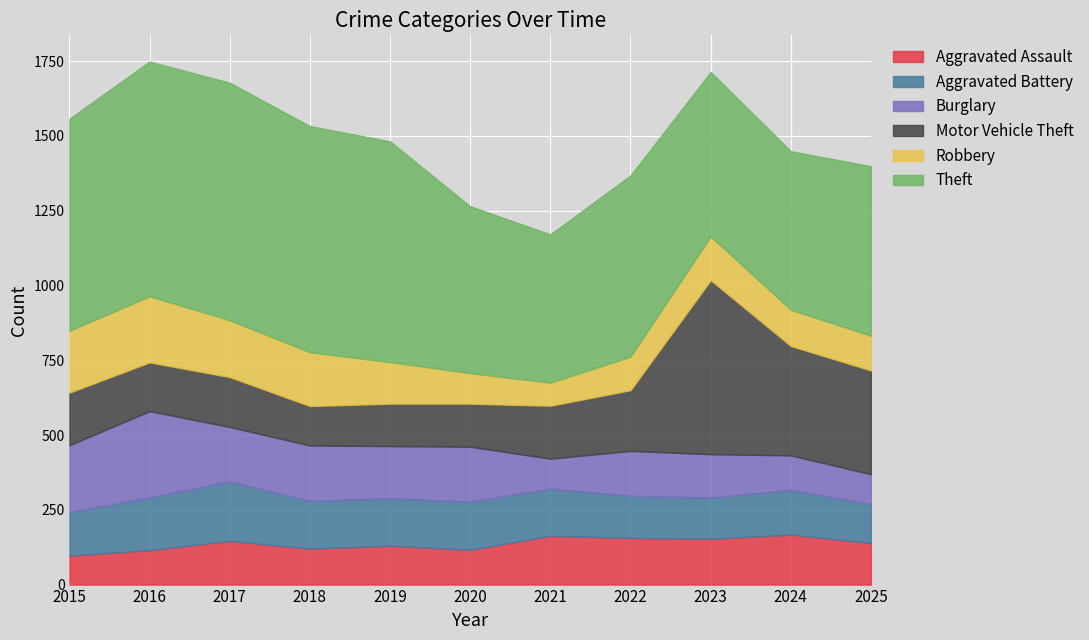

List the series in order of their peak value, lowest first.

Aggravated Assault, Aggravated Battery, Robbery, Burglary, Motor Vehicle Theft, Theft